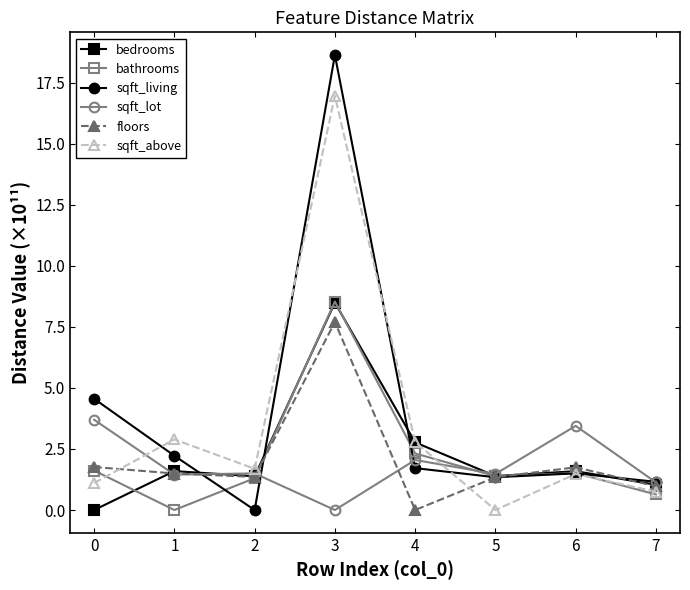

What is the value of the floors point at the 8th from the left?

1.0